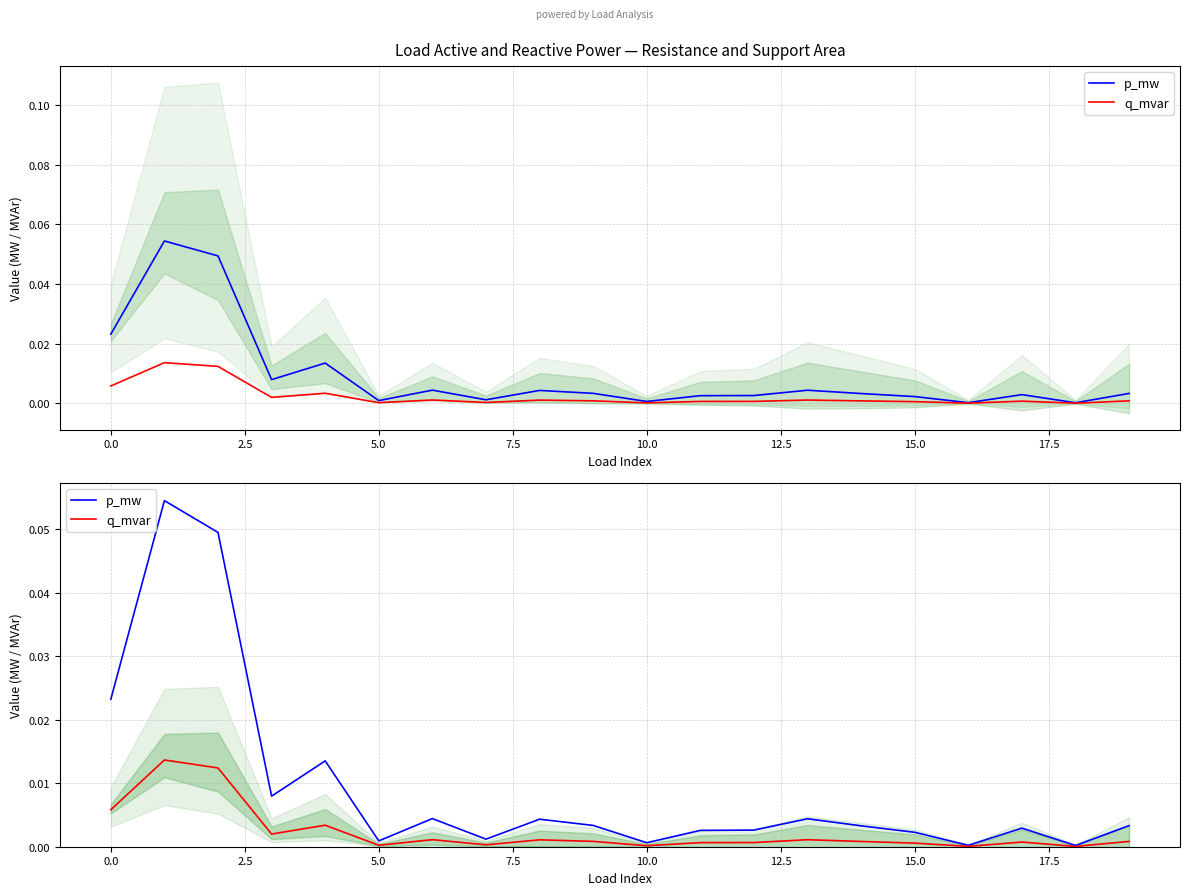

Which category has the lowest value in the p_mw series?

18